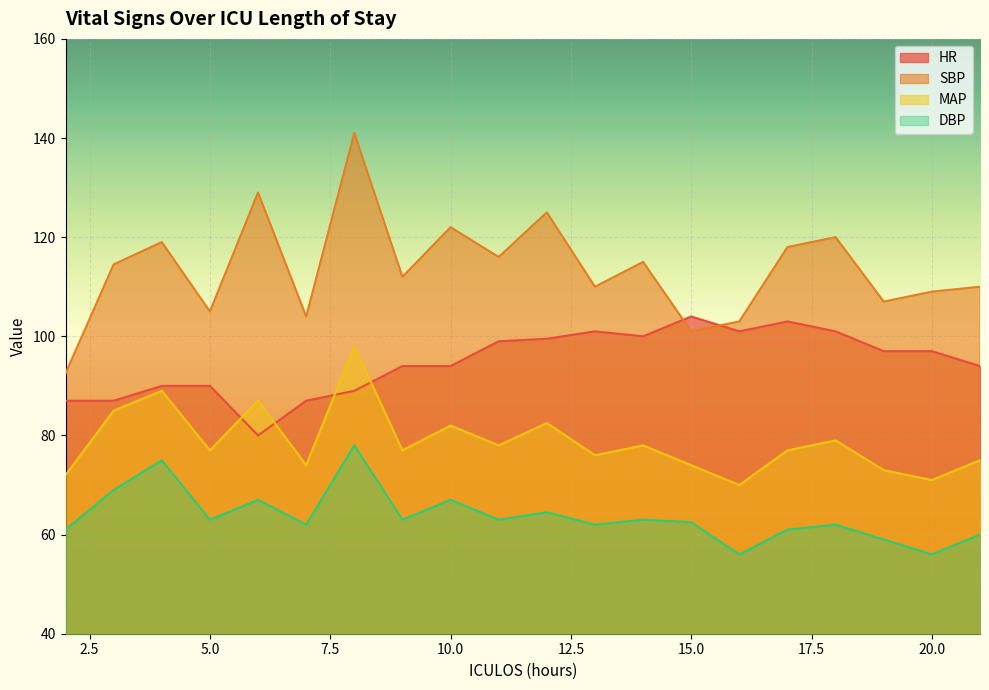

Rank the series by their average value, from highest to lowest.

SBP, HR, MAP, DBP